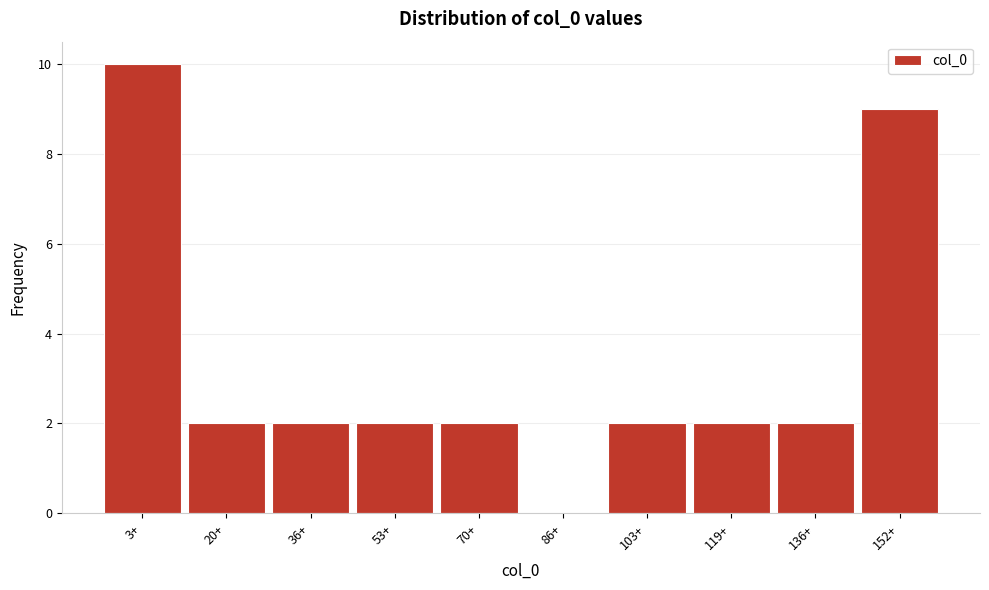

Reading left to right, extract all data points from this chart.

3+=10	20+=2	36+=2	53+=2	70+=2	86+=0	103+=2	119+=2	136+=2	152+=9